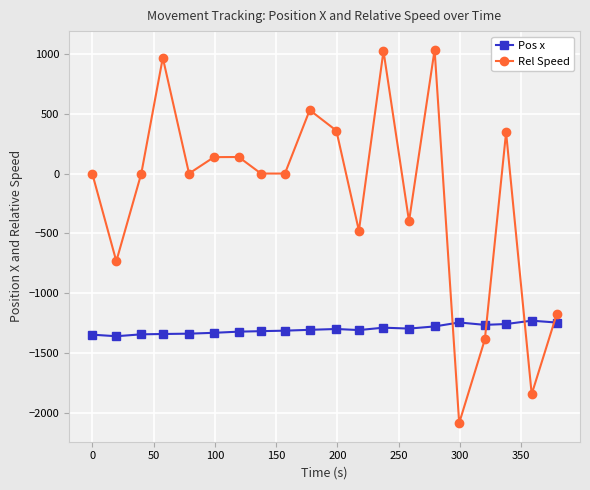

What is the minimum value for Pos x?

-1357.5